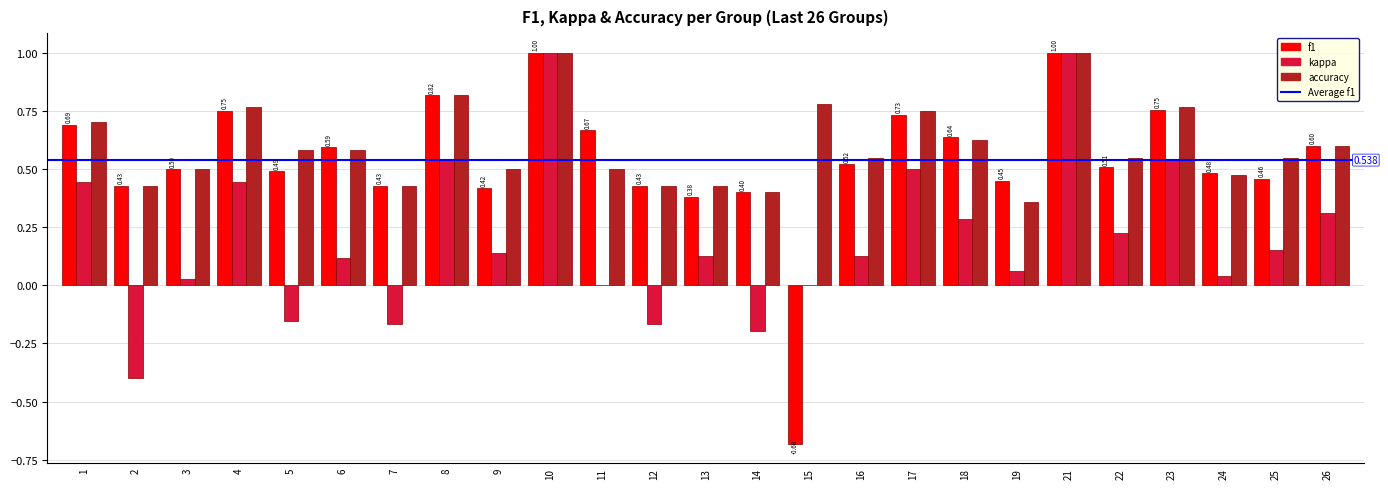

Is the value of kappa at 15 greater than the value of f1 at 13?

No